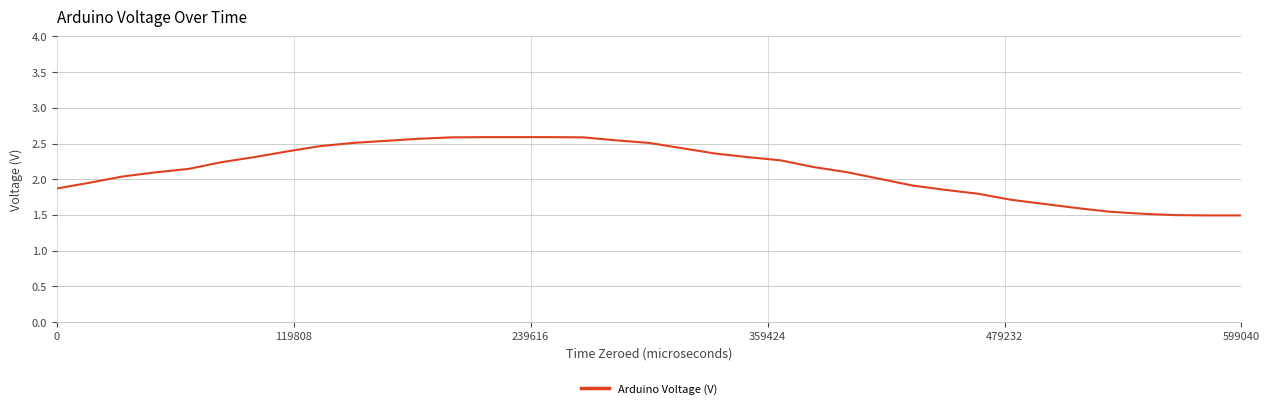

What is the greatest value displayed?

2.6